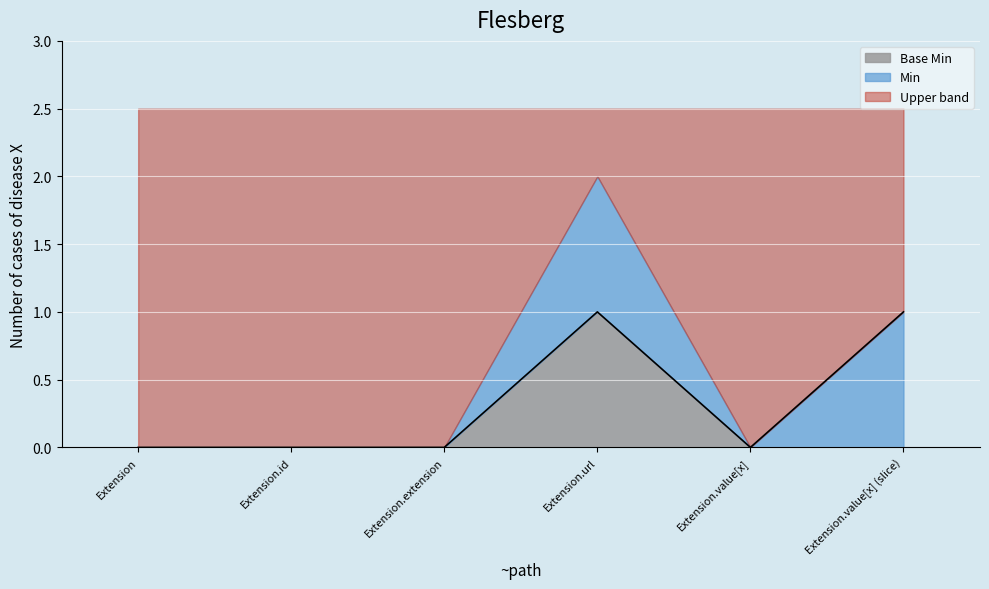

Is it true that the value at Extension.url is 1?

True